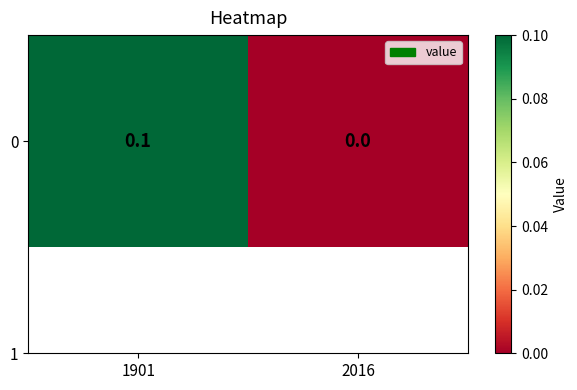

Between 2016 and 1901, which is larger?

1901